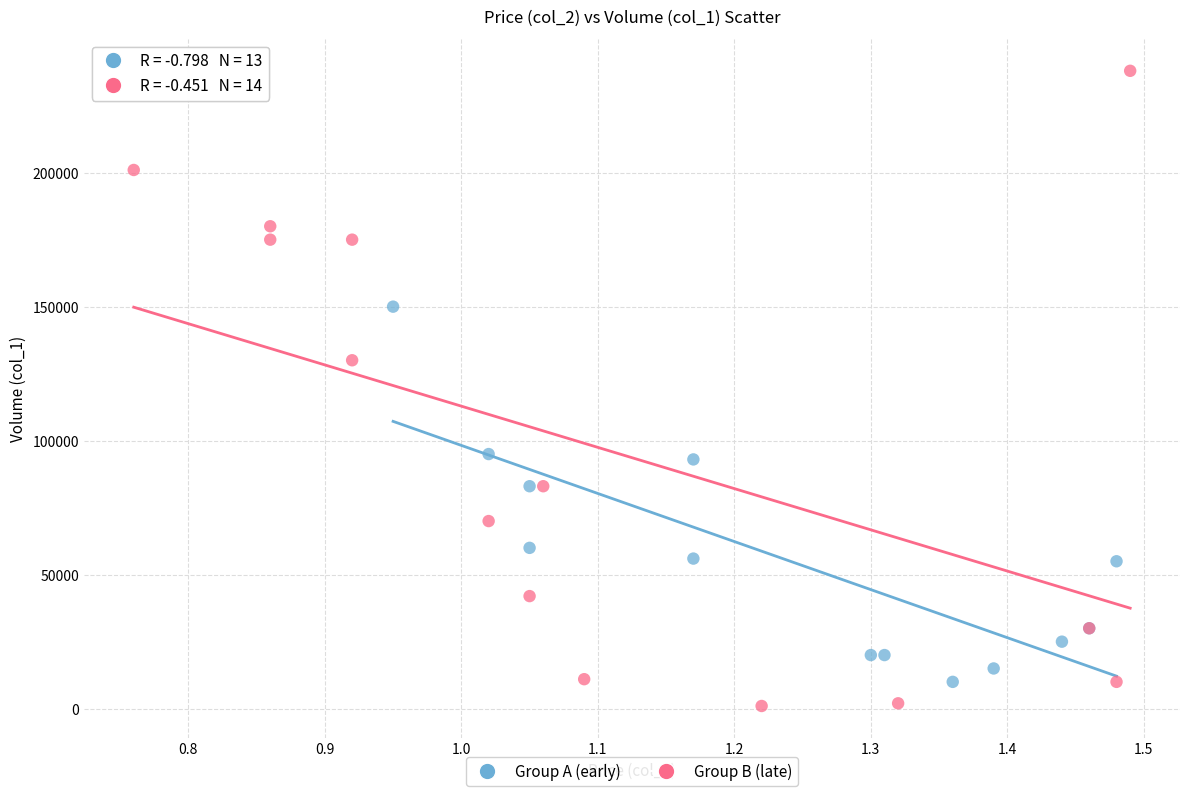

What are all the series names shown in the legend?

Group A (early), Group B (late)